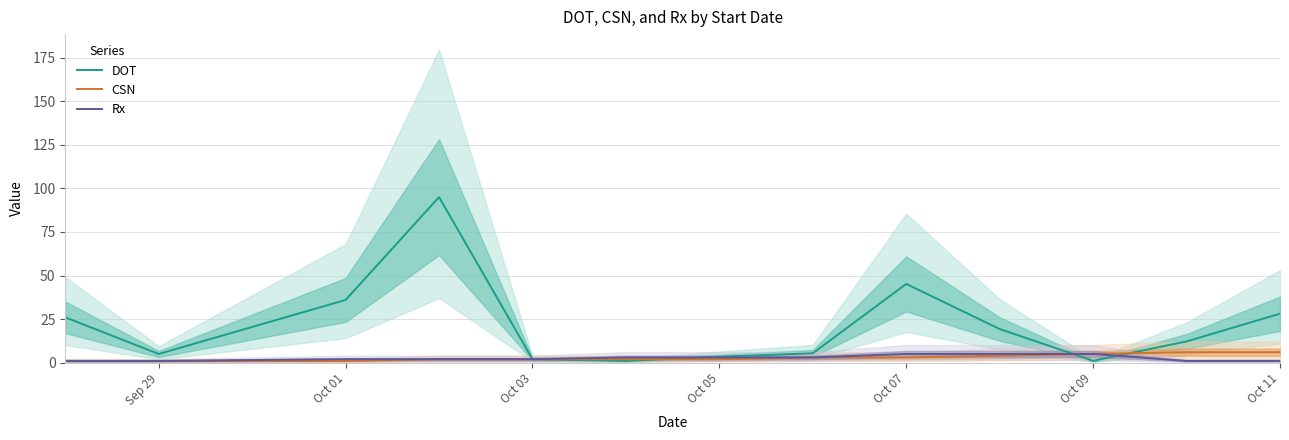

Is it true that DOT equals 46.8 at Oct 11?

False